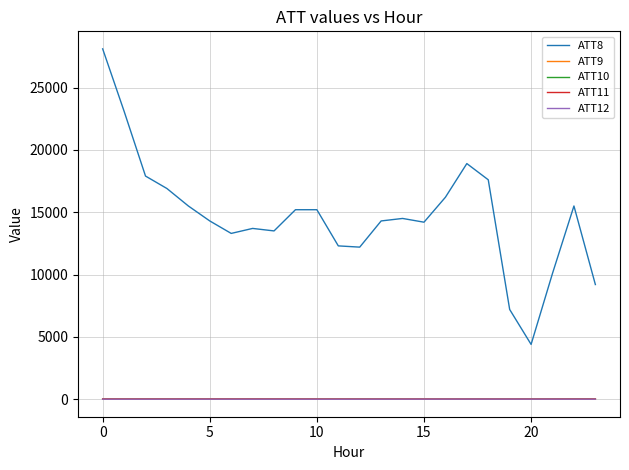

What is the greatest value displayed?

28100.0